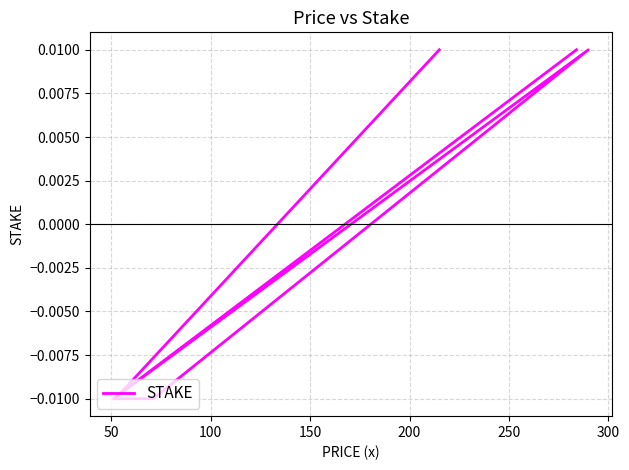

The value at 100 is 0.0. True or false?

True